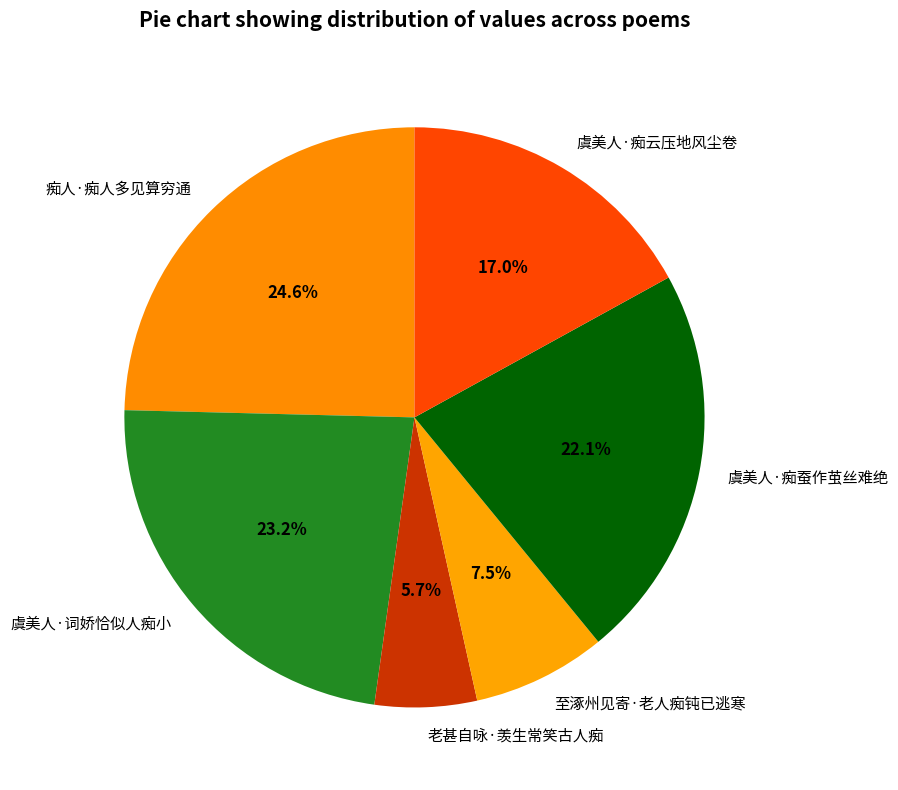

What is the ratio of the value at 至涿州见寄·老人痴钝已逃寒 to the value at 虞美人·痴云压地风尘卷?

0.4